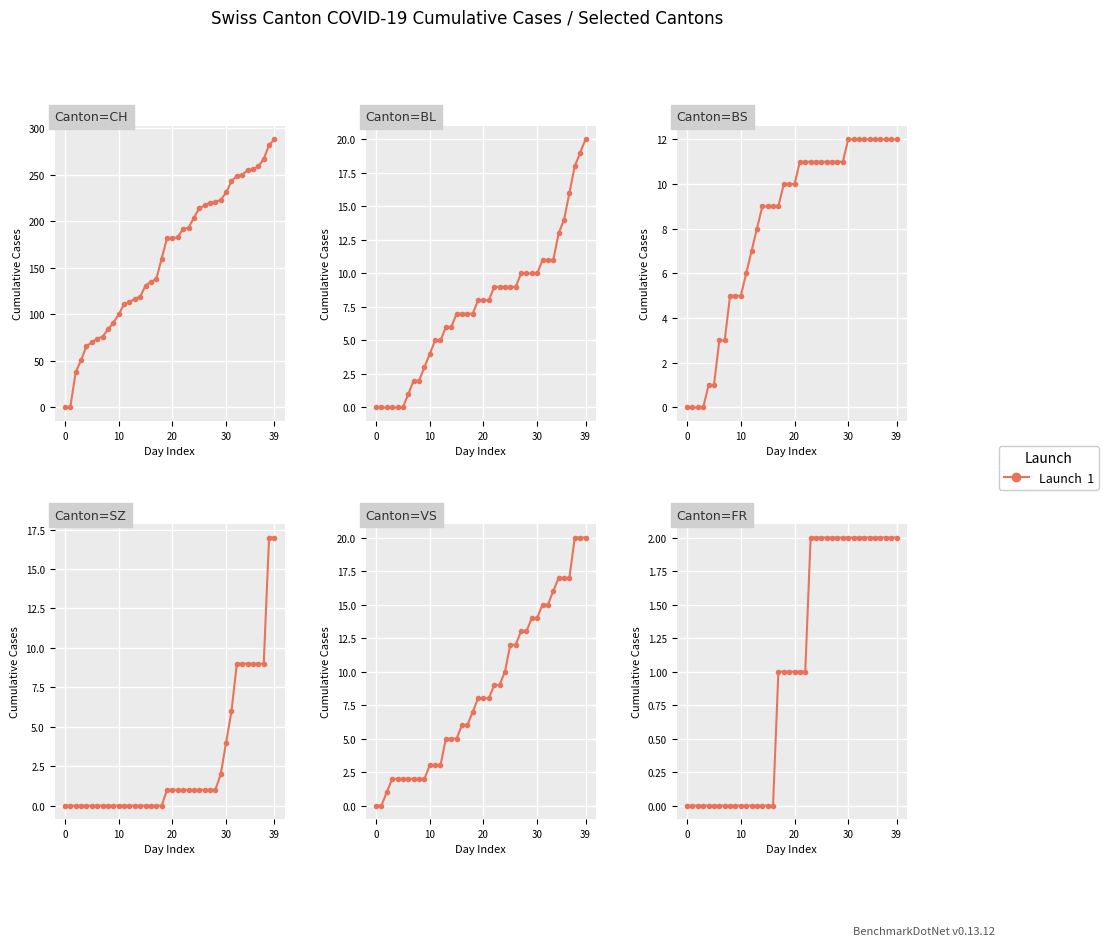

What is the sum of the VS values at 22 and 32?

24